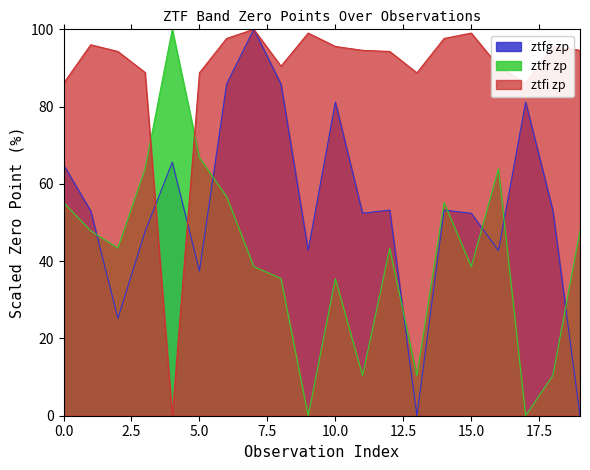

At which label does ztfr reach its minimum?

9